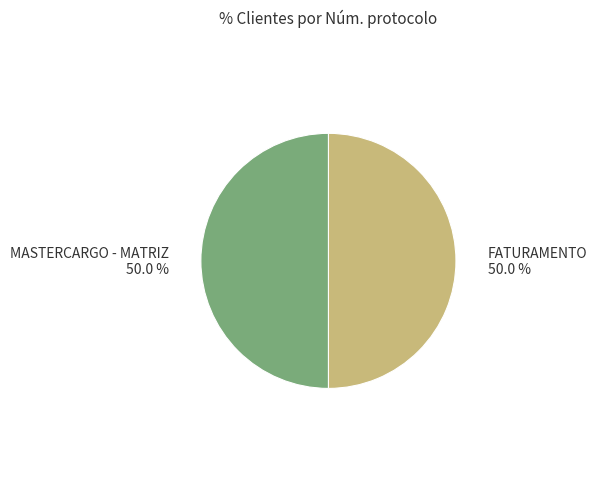

How many slices are in this pie chart?

2